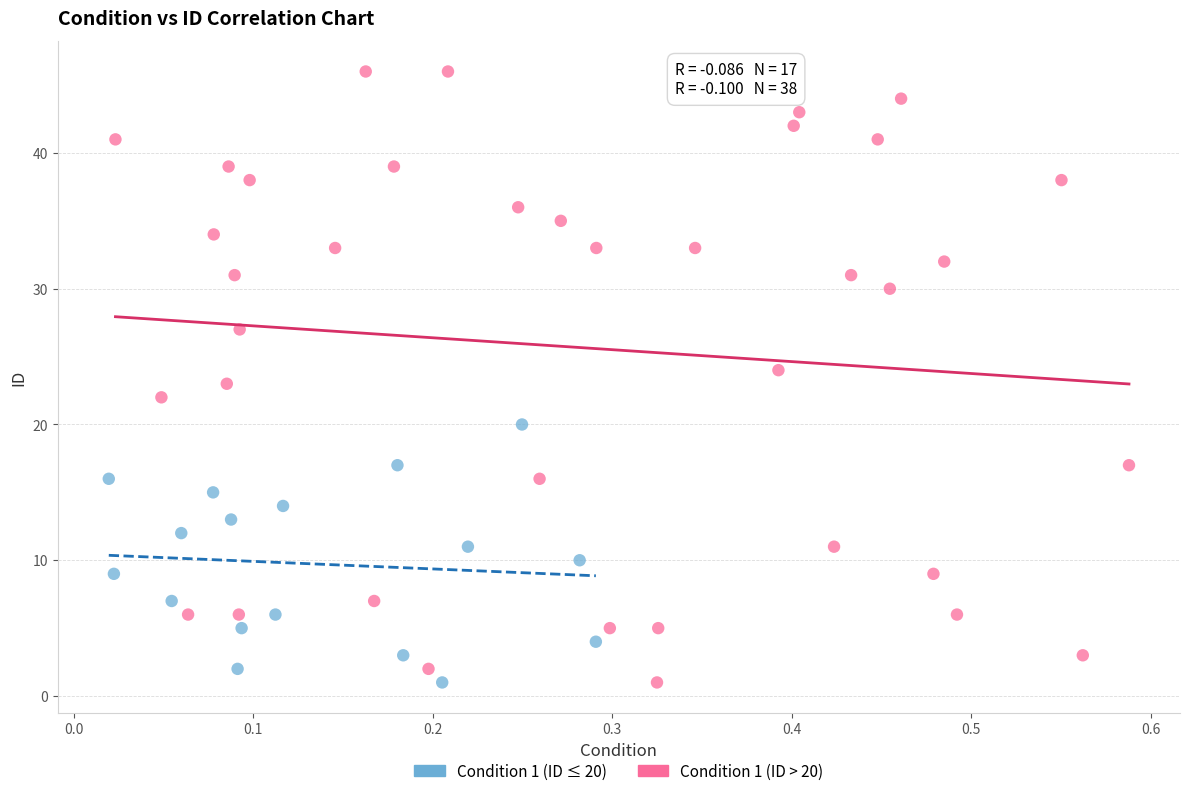

What are all the series names shown in the legend?

Condition 1 (ID ≤ 20), Condition 1 (ID > 20)